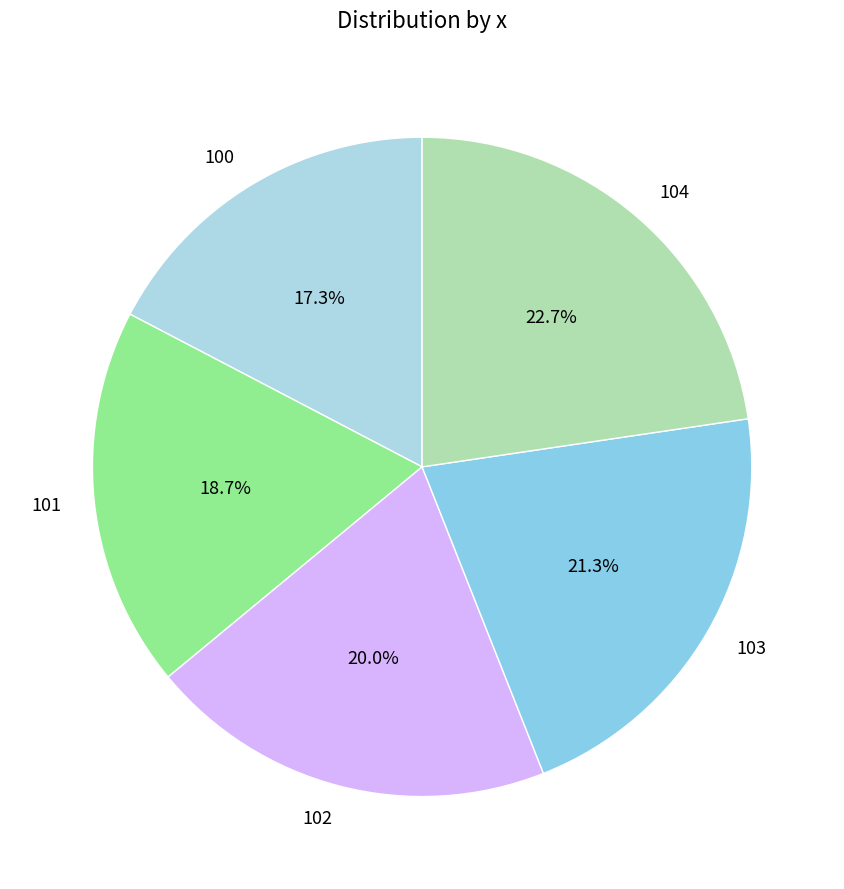

How many slices are in this pie chart?

5